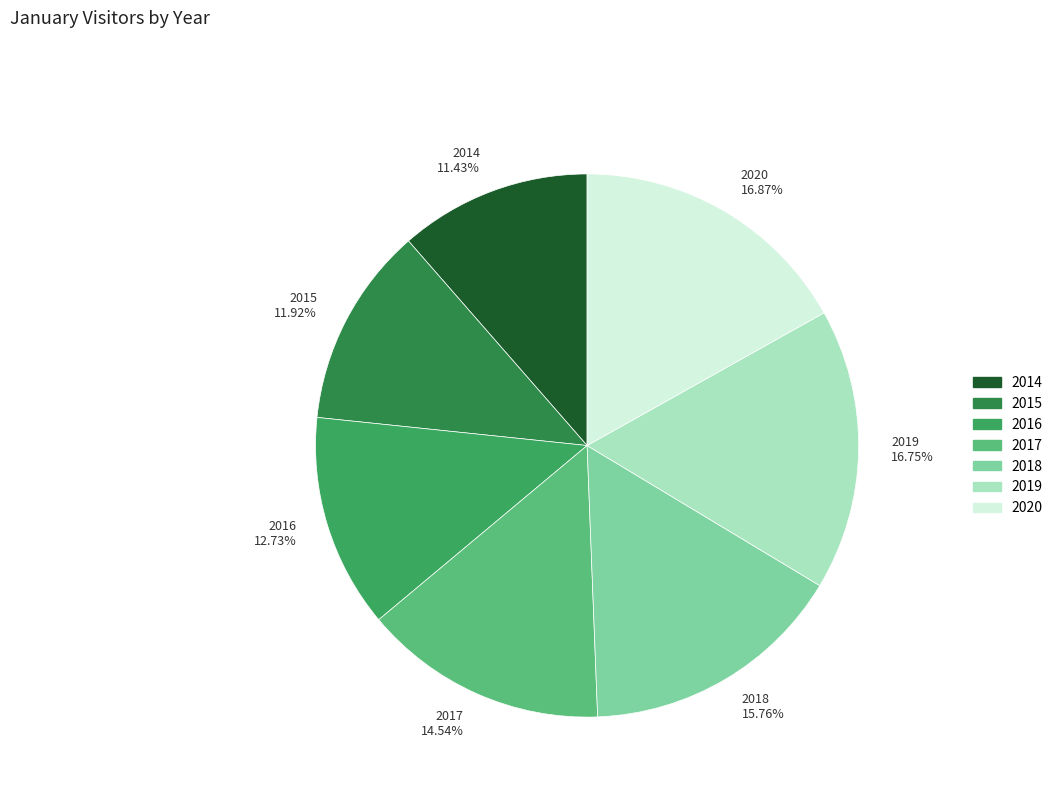

To the nearest percent, what portion does 2019 represent?

17%